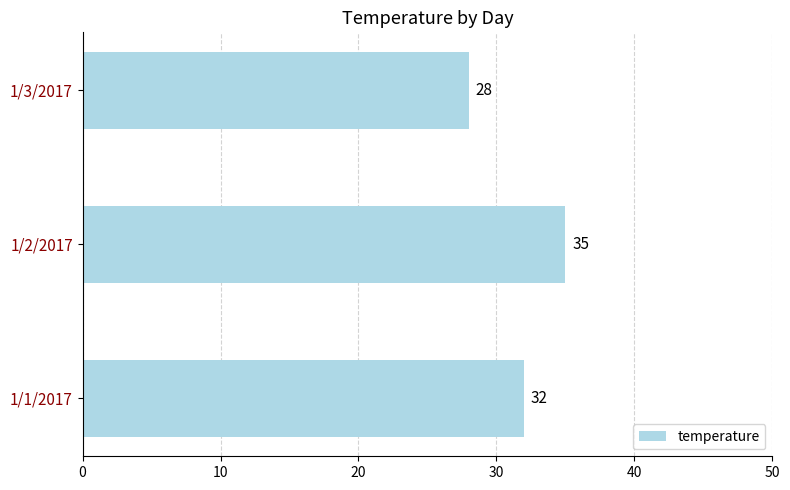

Reading bottom to top, extract all data points from this chart.

1/1/2017=32	1/2/2017=35	1/3/2017=28